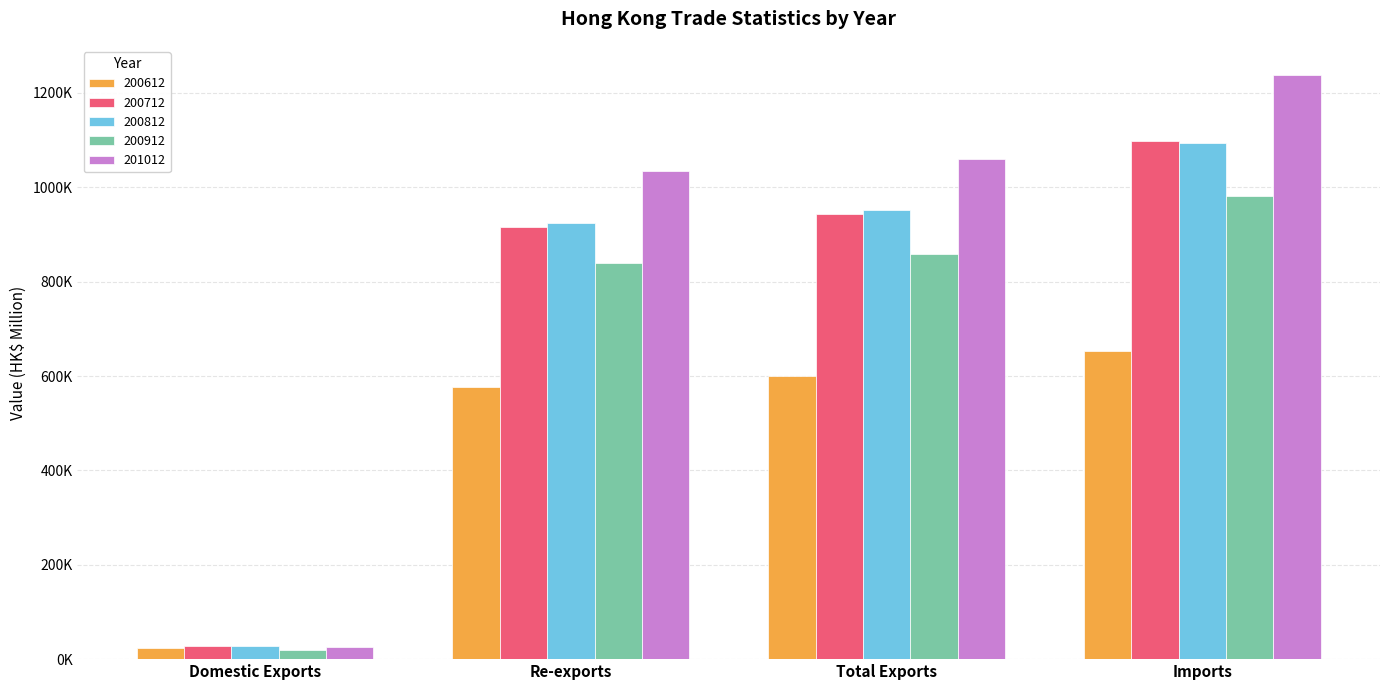

Rank the series at Imports from lowest to highest value.

200612, 200912, 200812, 200712, 201012